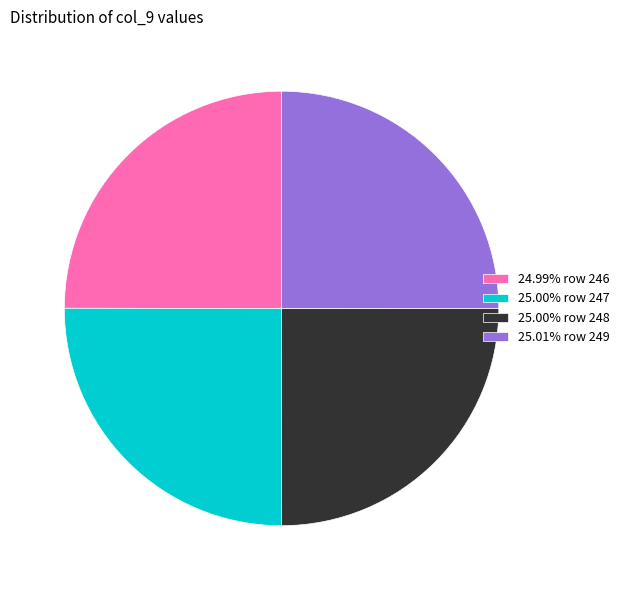

What is the ratio of the value at 25.01% row 249 to the value at 24.99% row 246?

1.0